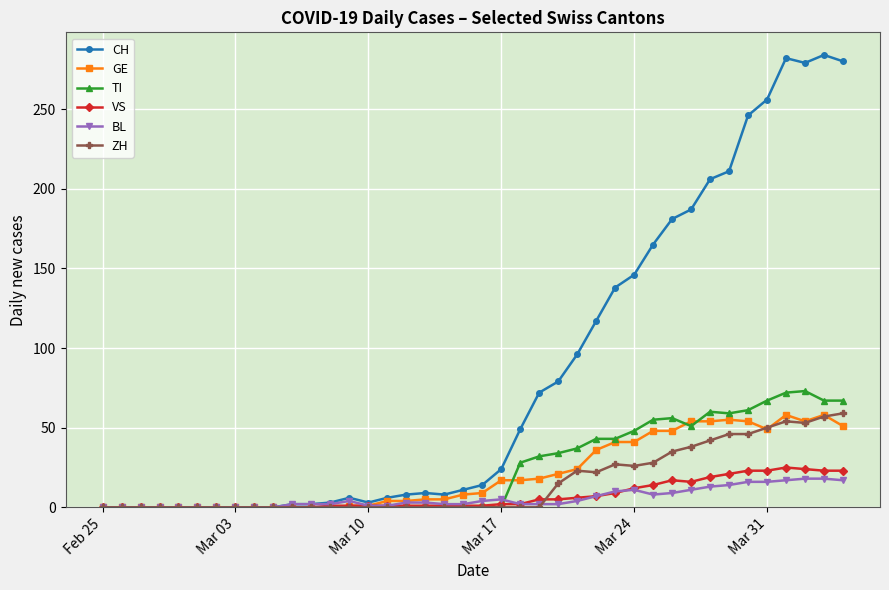

Which series has the largest range (max minus min)?

CH